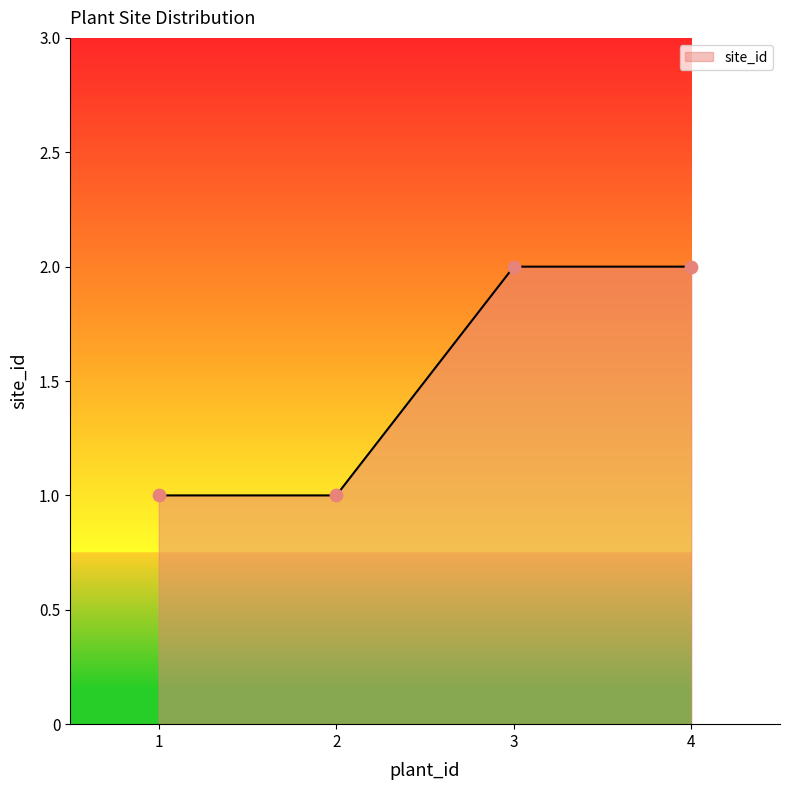

What is the ratio of the value at 1 to the value at 4?

0.5